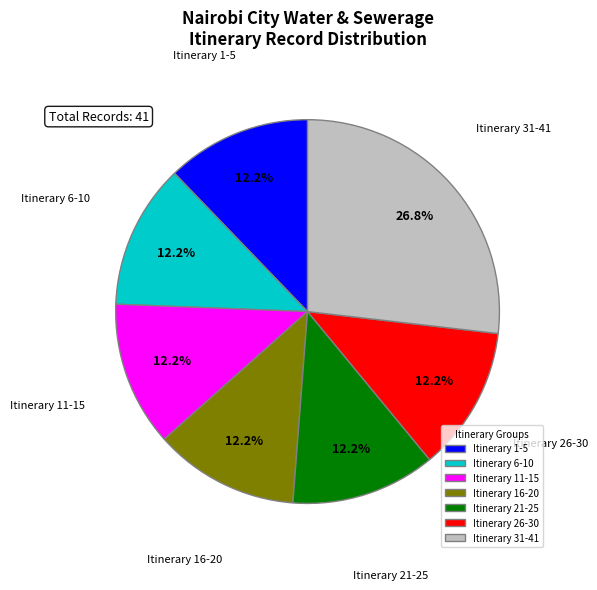

Do Itinerary 31-41 and Itinerary 26-30 together represent more than half of the pie?

No